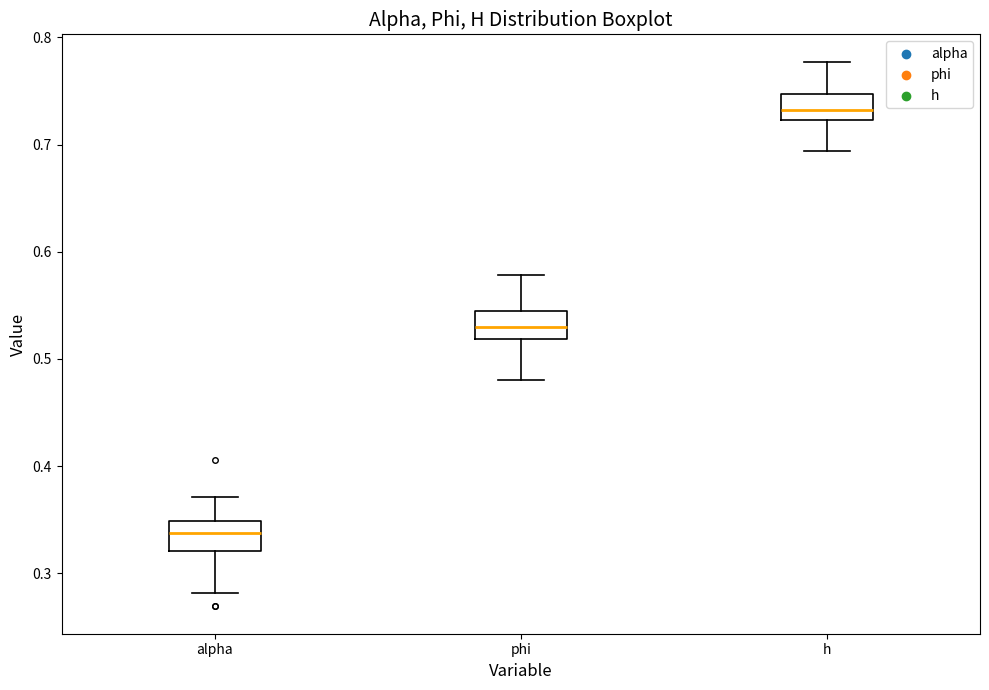

Which box has the highest median line?

h